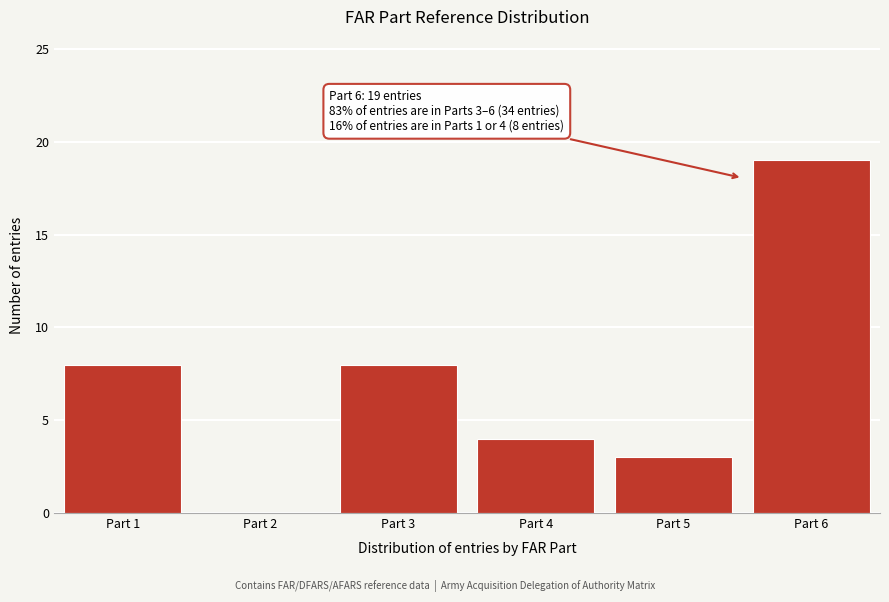

Reading left to right, what are all the values shown in this chart?

Part 1=8	Part 2=0	Part 3=8	Part 4=4	Part 5=3	Part 6=19